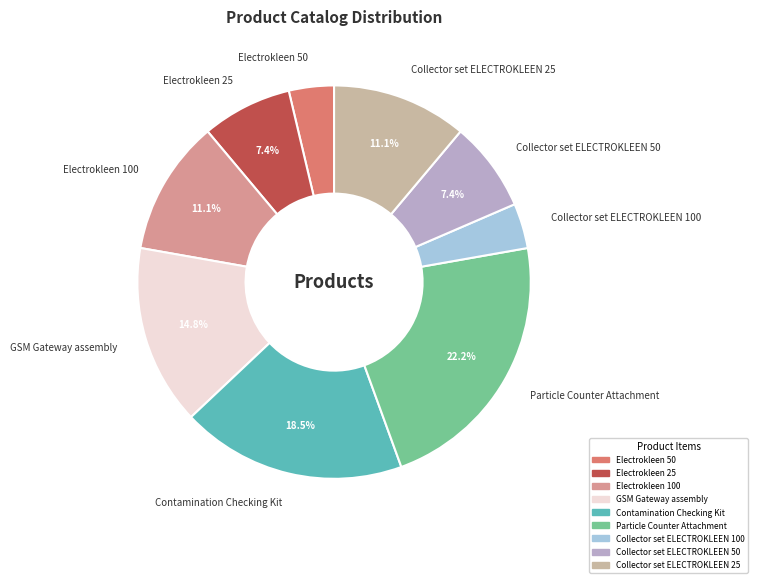

What is the largest slice in the pie chart?

Particle Counter Attachment